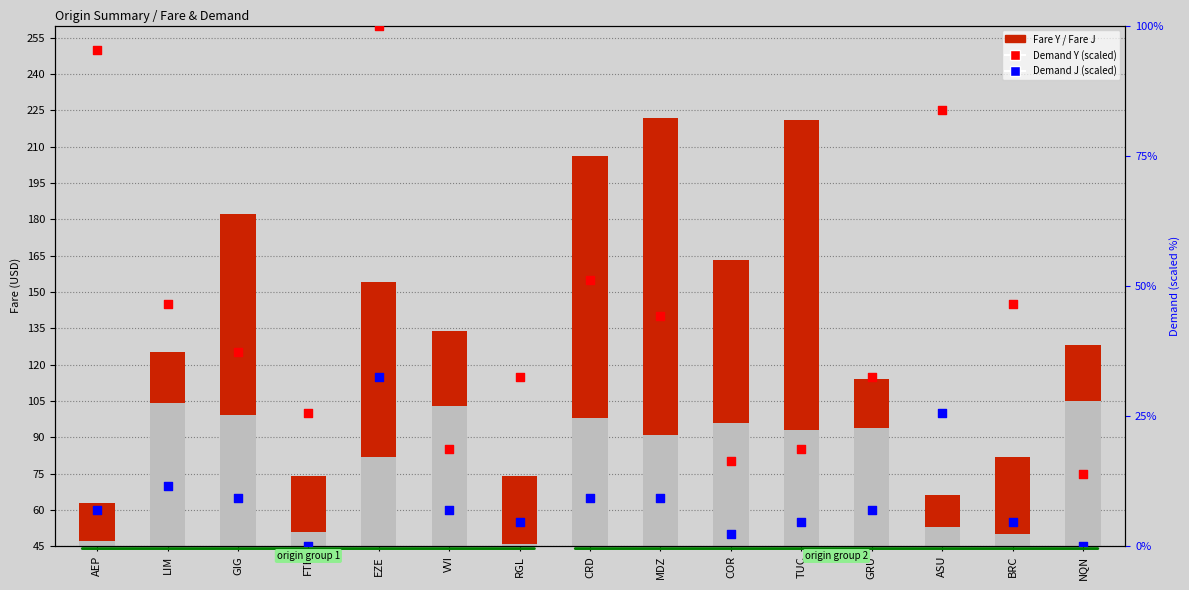

Which series reaches the maximum Y coordinate?

Fare J